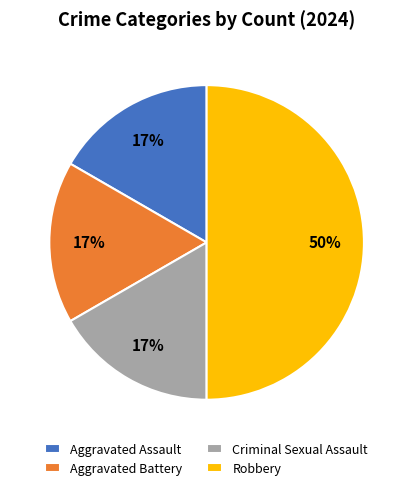

True or false: Aggravated Battery accounts for 5% of the total.

False